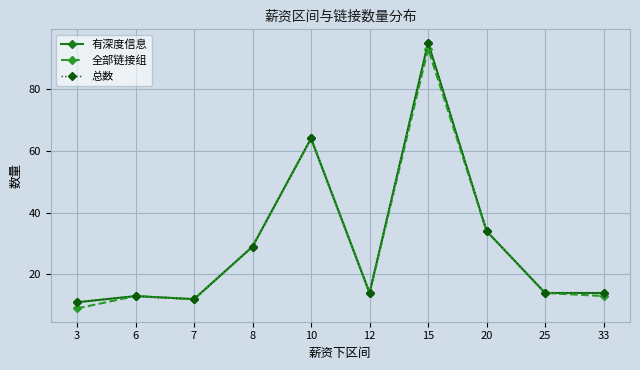

Is this an area chart (filled region under the line)?

No